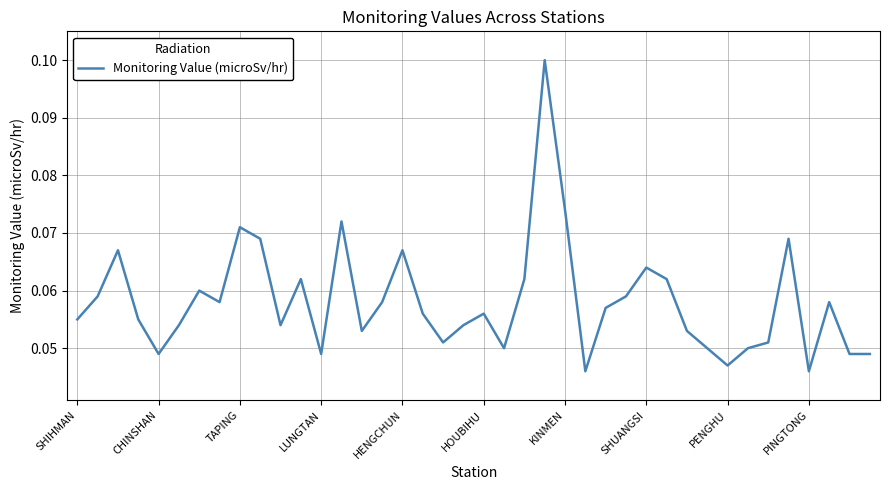

List the labels in order of value, smallest first.

25, 36, 32, HENGCHUN, 12, 38, 39, 21, 31, 33, 18, 34, 14, 30, HOUBIHU, 10, 19, SHIHMAN, LUNGTAN, 17, 20, 26, SHUANGSI, 15, 37, CHINSHAN, 27, KINMEN, 11, 22, 29, 28, TAPING, 16, PINGTONG, 35, PENGHU, 13, 24, 23